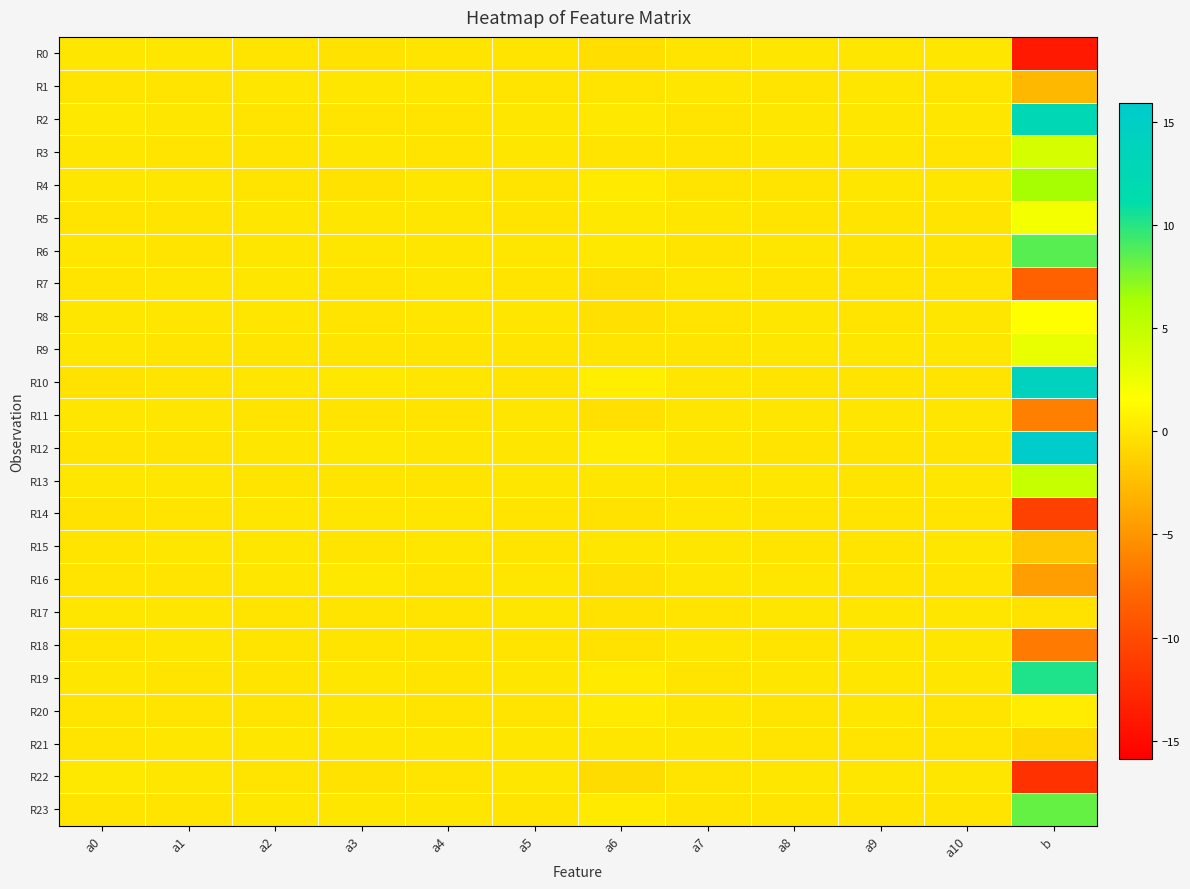

Rank the series at a8 from highest to lowest value.

R22, R0, R17, R8, R19, R11, R9, R3, R2, R13, R16, R6, R18, R4, R1, R14, R15, R21, R23, R7, R20, R5, R12, R10